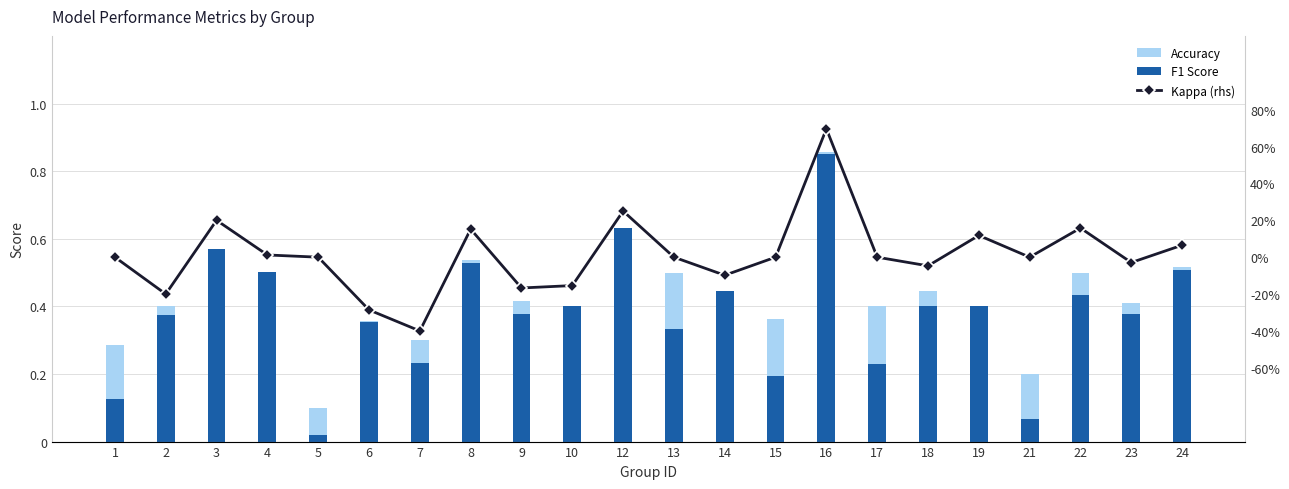

Which series changed the most between 3 and 6?

Kappa (rhs)